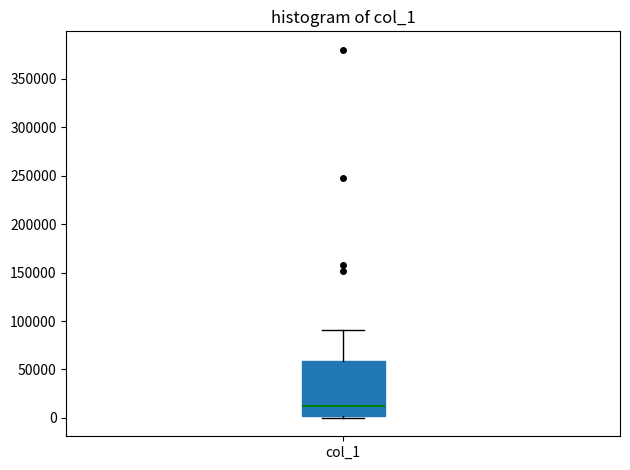

Where does the median line of the box for col_1 sit on the y-axis? The values are not printed on the chart, so give them approximately, as read against the axis.

15000